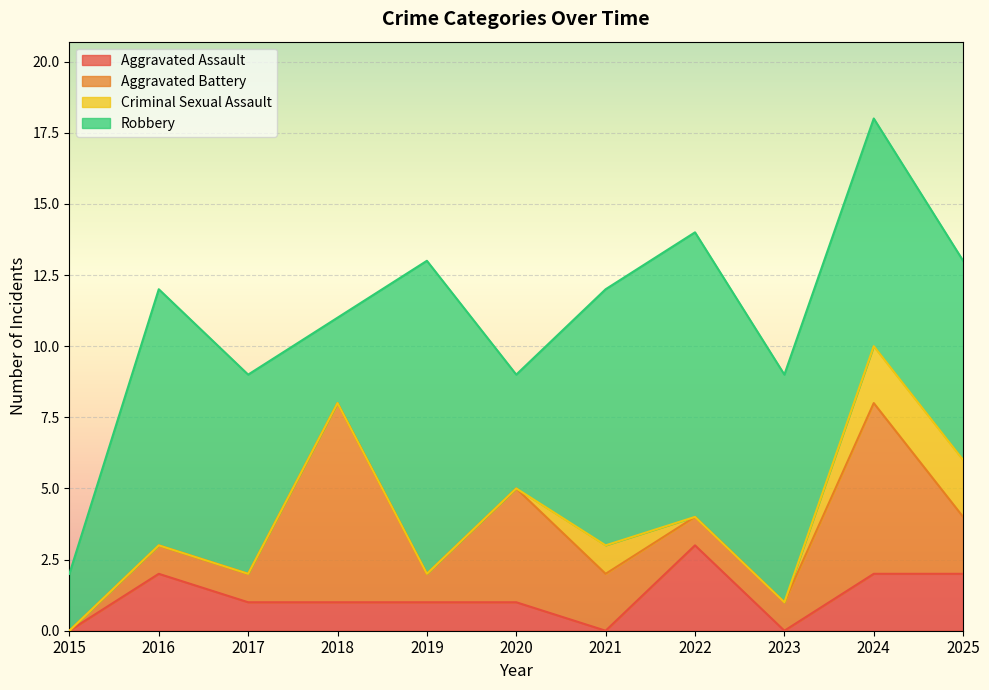

What is the difference between the second highest and minimum values in the Criminal Sexual Assault series?

2